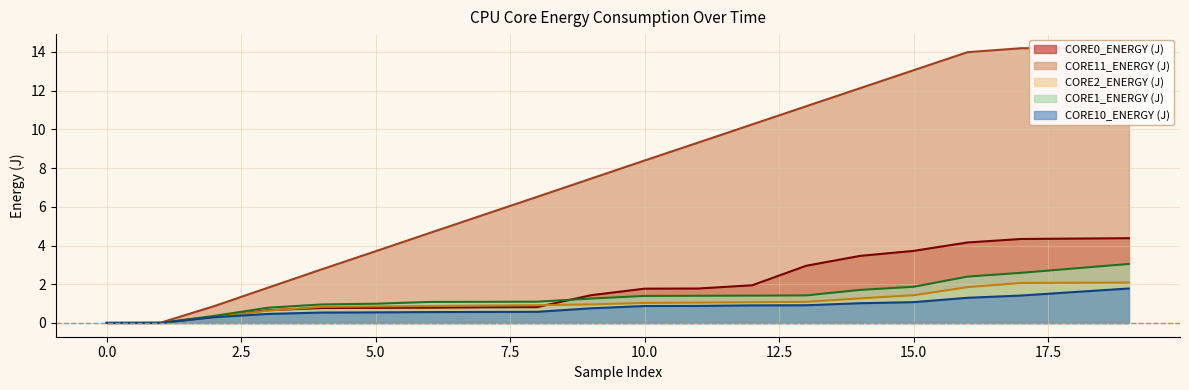

How many series are shown in this chart?

5